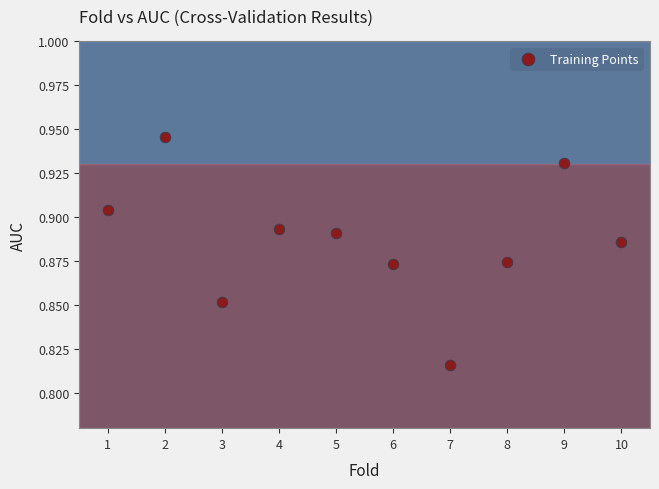

What is the average X value?

5.5